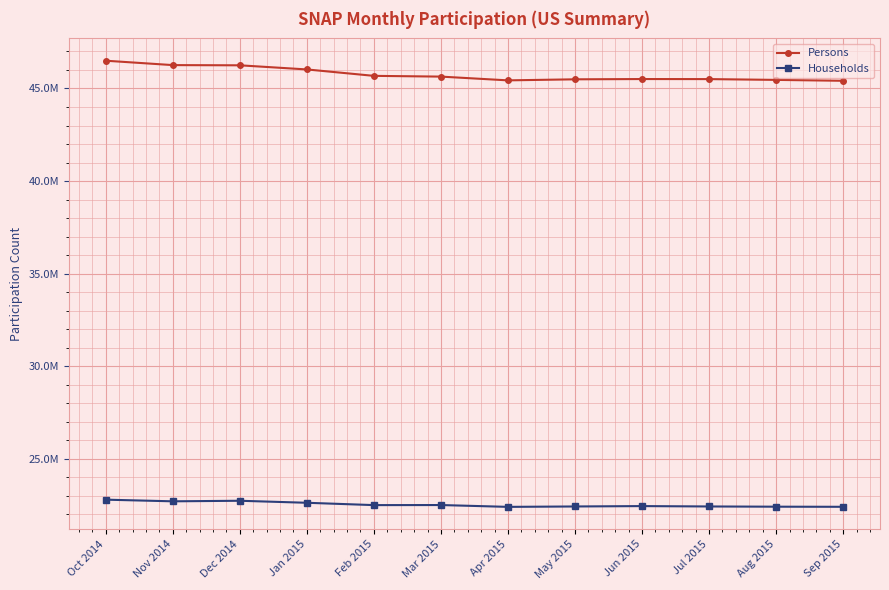

Does the chart have visible grid lines?

Yes